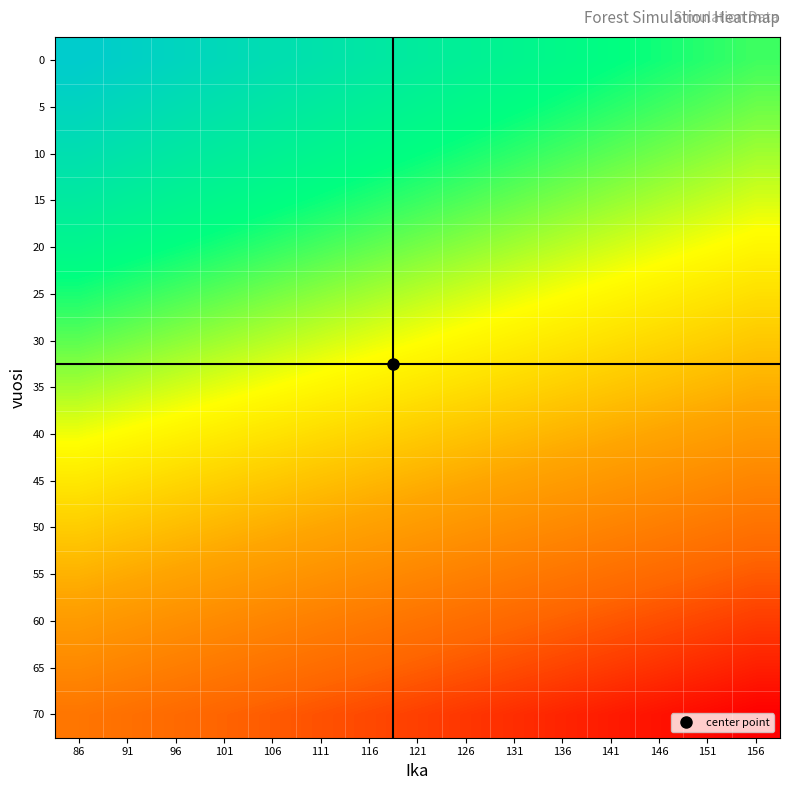

Reading left to right, transcribe all the data shown in this chart.

0: 86=1.0	91=1.0	96=1.0	101=0.9	106=0.9	111=0.9	116=0.9	121=0.9	126=0.9	131=0.8	136=0.8	141=0.8	146=0.8	151=0.8	156=0.8
5: 86=1.0	91=0.9	96=0.9	101=0.9	106=0.9	111=0.9	116=0.9	121=0.8	126=0.8	131=0.8	136=0.8	141=0.8	146=0.8	151=0.7	156=0.7
10: 86=0.9	91=0.9	96=0.9	101=0.9	106=0.9	111=0.8	116=0.8	121=0.8	126=0.8	131=0.8	136=0.7	141=0.7	146=0.7	151=0.7	156=0.7
15: 86=0.9	91=0.9	96=0.8	101=0.8	106=0.8	111=0.8	116=0.8	121=0.8	126=0.7	131=0.7	136=0.7	141=0.7	146=0.7	151=0.6	156=0.6
20: 86=0.8	91=0.8	96=0.8	101=0.8	106=0.8	111=0.7	116=0.7	121=0.7	126=0.7	131=0.7	136=0.7	141=0.6	146=0.6	151=0.6	156=0.6
25: 86=0.8	91=0.8	96=0.7	101=0.7	106=0.7	111=0.7	116=0.7	121=0.7	126=0.6	131=0.6	136=0.6	141=0.6	146=0.6	151=0.5	156=0.5
30: 86=0.7	91=0.7	96=0.7	101=0.7	106=0.7	111=0.6	116=0.6	121=0.6	126=0.6	131=0.6	136=0.5	141=0.5	146=0.5	151=0.5	156=0.5
35: 86=0.7	91=0.7	96=0.6	101=0.6	106=0.6	111=0.6	116=0.6	121=0.5	126=0.5	131=0.5	136=0.5	141=0.5	146=0.5	151=0.4	156=0.4
40: 86=0.6	91=0.6	96=0.6	101=0.6	106=0.5	111=0.5	116=0.5	121=0.5	126=0.5	131=0.4	136=0.4	141=0.4	146=0.4	151=0.4	156=0.4
45: 86=0.5	91=0.5	96=0.5	101=0.5	106=0.5	111=0.5	116=0.4	121=0.4	126=0.4	131=0.4	136=0.4	141=0.4	146=0.3	151=0.3	156=0.3
50: 86=0.5	91=0.5	96=0.5	101=0.4	106=0.4	111=0.4	116=0.4	121=0.4	126=0.3	131=0.3	136=0.3	141=0.3	146=0.3	151=0.3	156=0.2
55: 86=0.4	91=0.4	96=0.4	101=0.4	106=0.4	111=0.3	116=0.3	121=0.3	126=0.3	131=0.3	136=0.2	141=0.2	146=0.2	151=0.2	156=0.2
60: 86=0.4	91=0.3	96=0.3	101=0.3	106=0.3	111=0.3	116=0.3	121=0.2	126=0.2	131=0.2	136=0.2	141=0.2	146=0.2	151=0.1	156=0.1
65: 86=0.3	91=0.3	96=0.3	101=0.3	106=0.2	111=0.2	116=0.2	121=0.2	126=0.2	131=0.1	136=0.1	141=0.1	146=0.1	151=0.1	156=0.1
70: 86=0.2	91=0.2	96=0.2	101=0.2	106=0.2	111=0.2	116=0.1	121=0.1	126=0.1	131=0.1	136=0.1	141=0.1	146=0.0	151=0.0	156=0.0